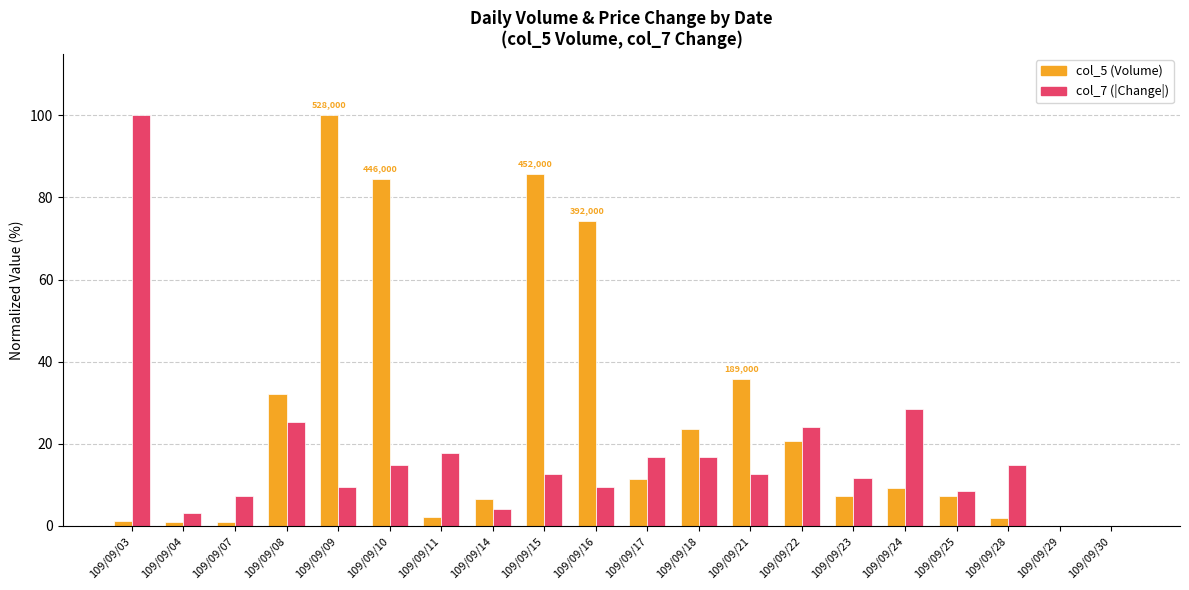

What is the total value across all series at 109/09/24?

37.7